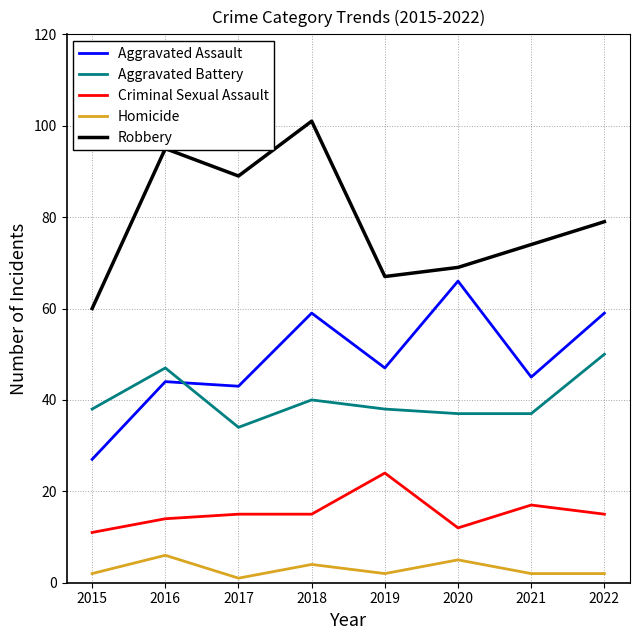

Read the Aggravated Assault value at 2020, to the nearest 5.

65